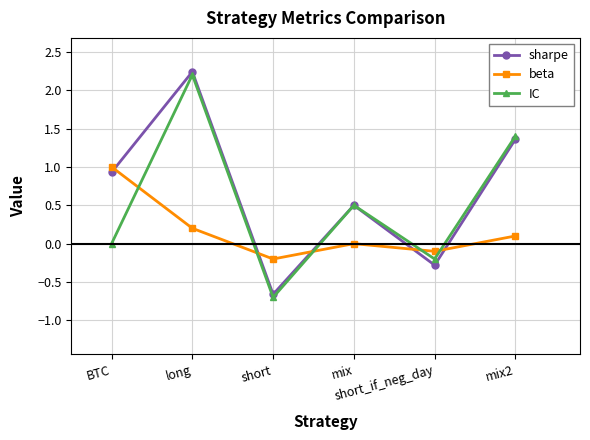

What is the value of the IC point at the 5th from the left?

-0.2